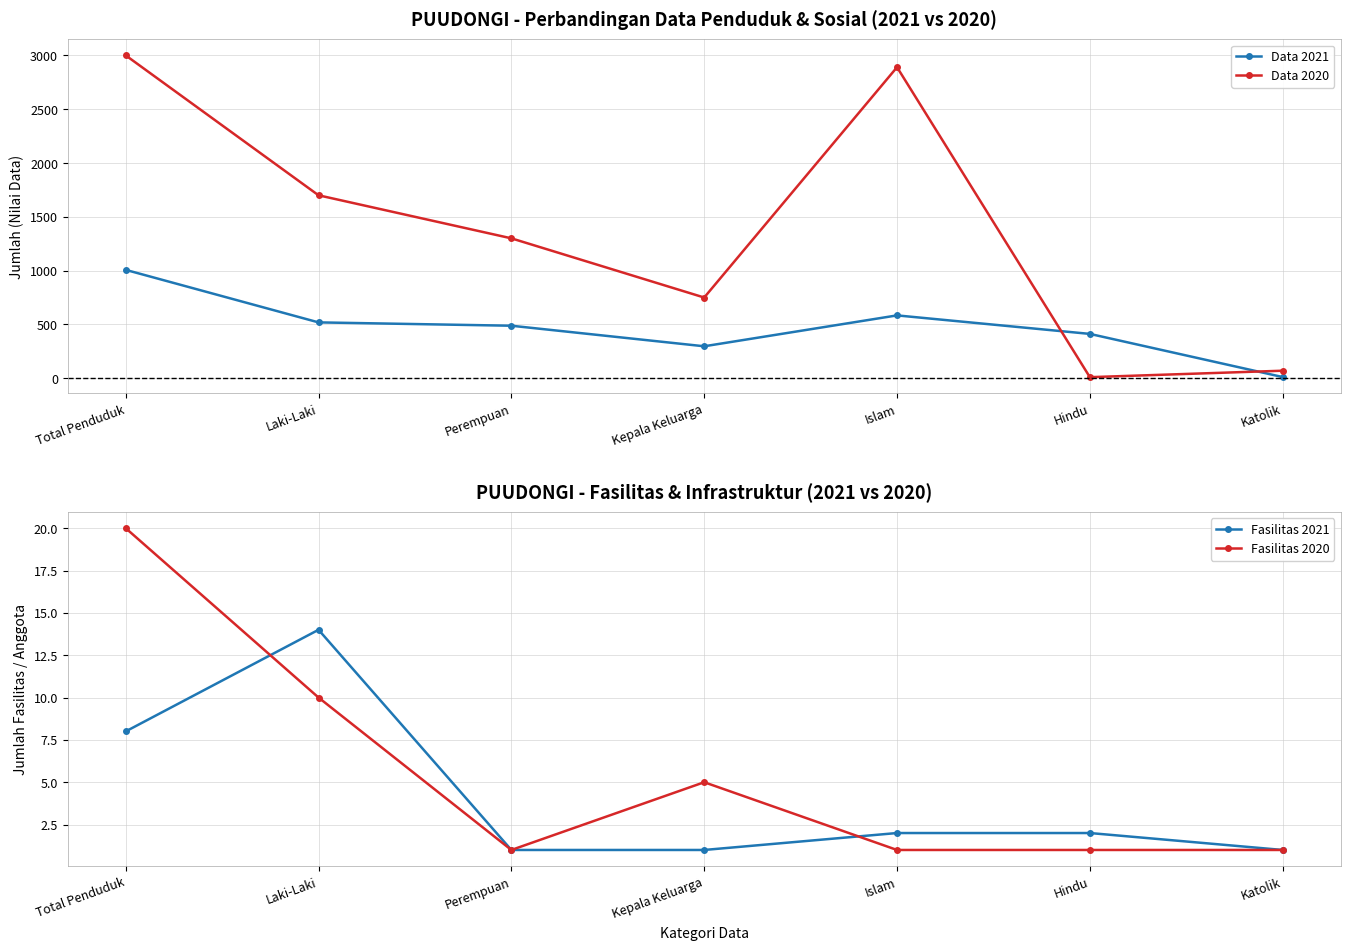

What are all the series names shown in the legend?

Data 2021, Data 2020, Fasilitas 2021, Fasilitas 2020